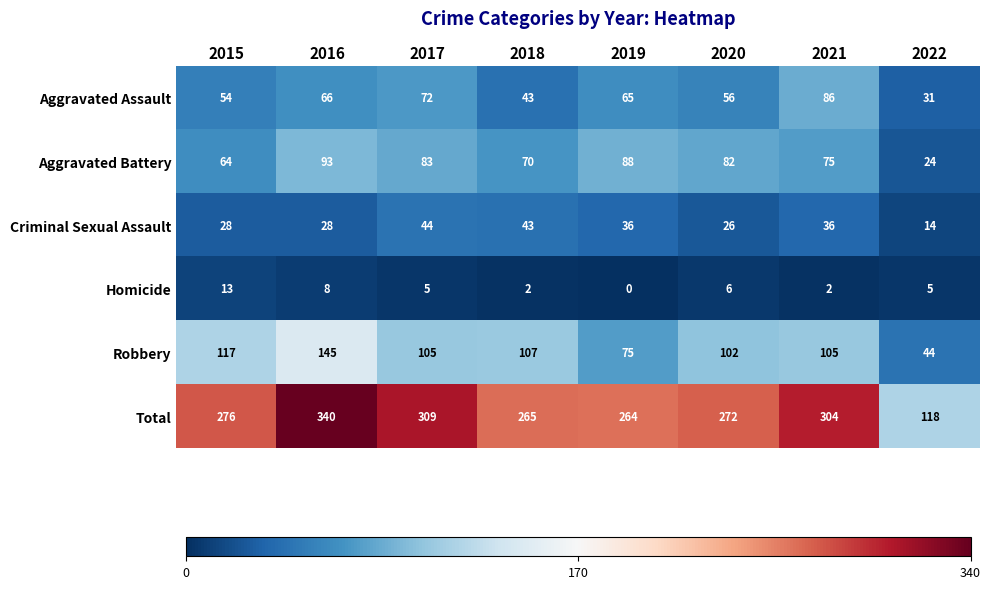

Where does the Aggravated Battery series first go above 82?

2016